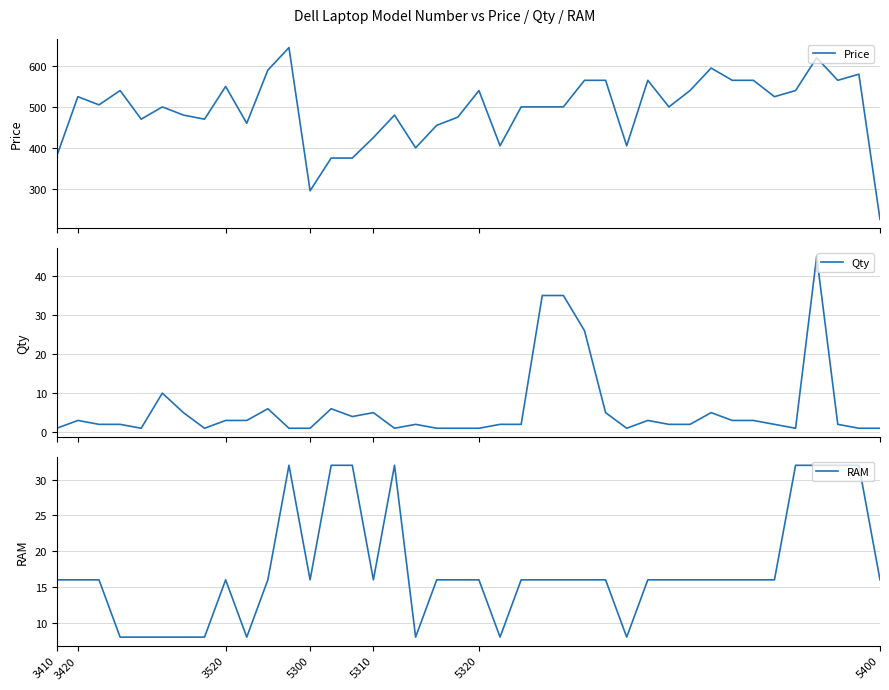

How many lines are shown in the chart?

3